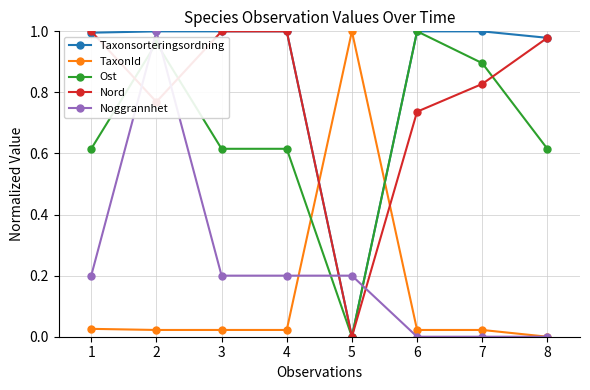

Between which two adjacent categories do TaxonId and Taxonsorteringsordning first intersect?

4 and 5